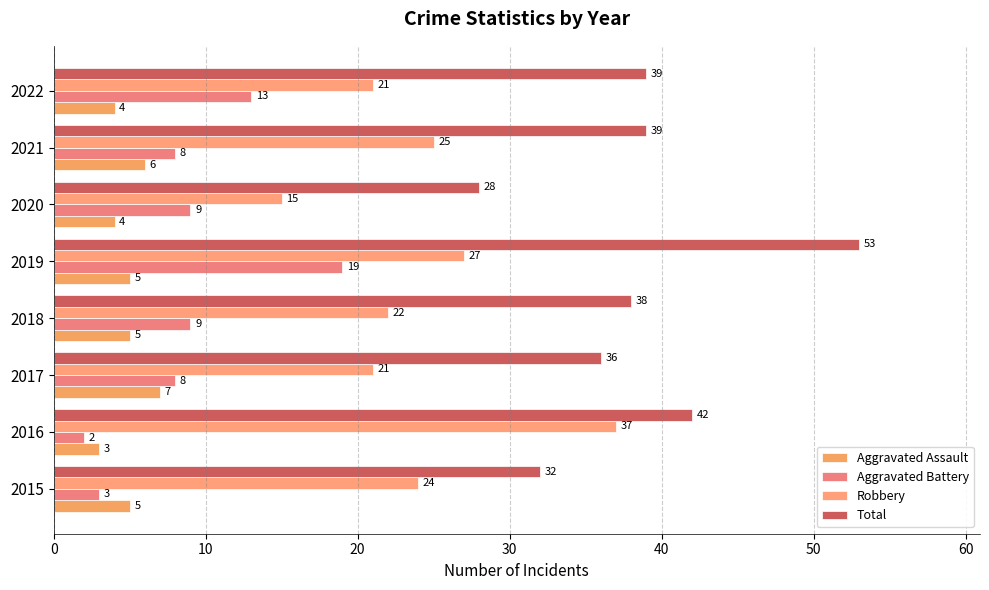

Count the number of data series in this chart.

4